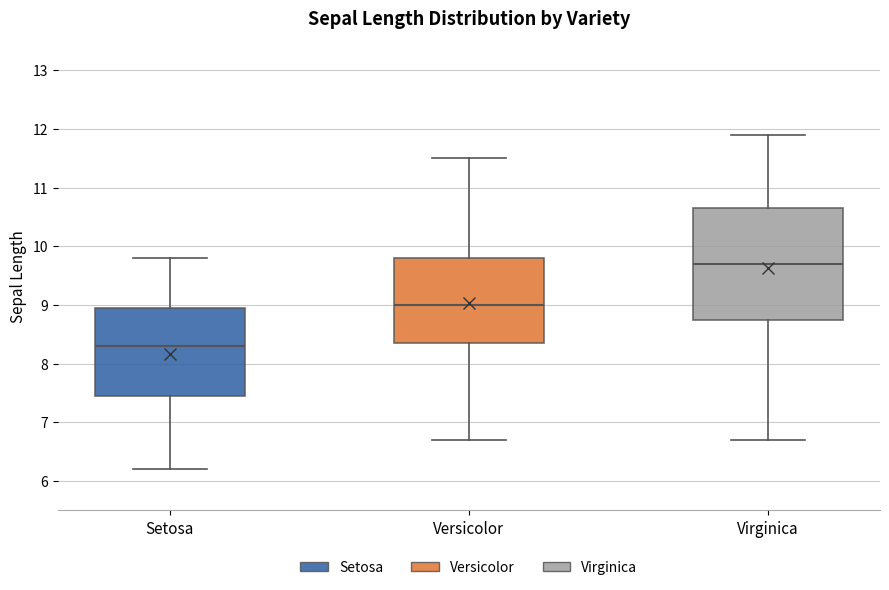

Which box has the highest median line?

Virginica